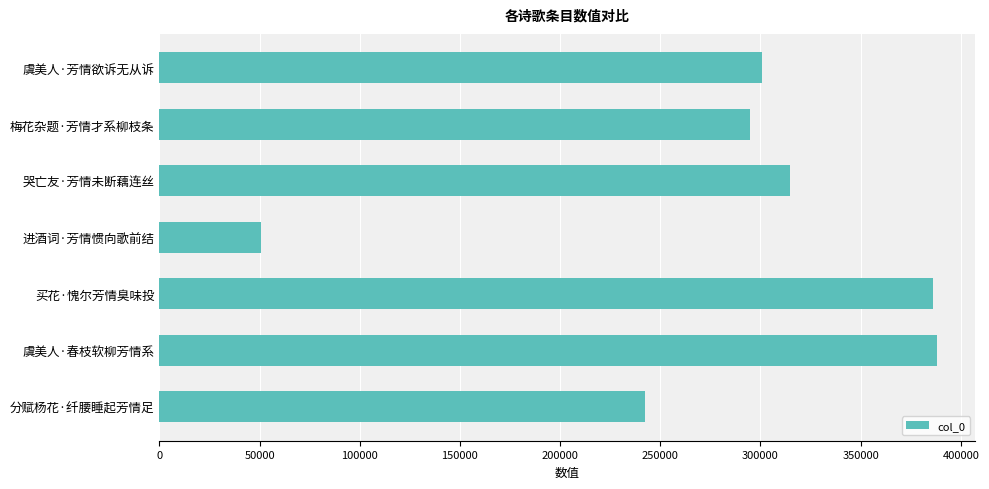

What is the approximate value at 梅花杂题·芳情才系柳枝条?

294924